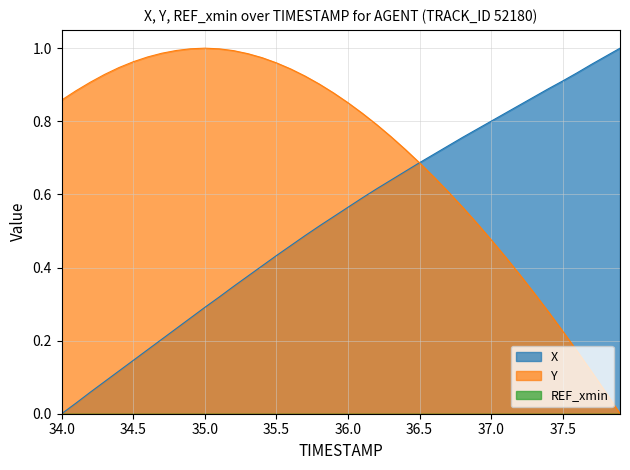

Rank the series by their average value, from lowest to highest.

X, Y